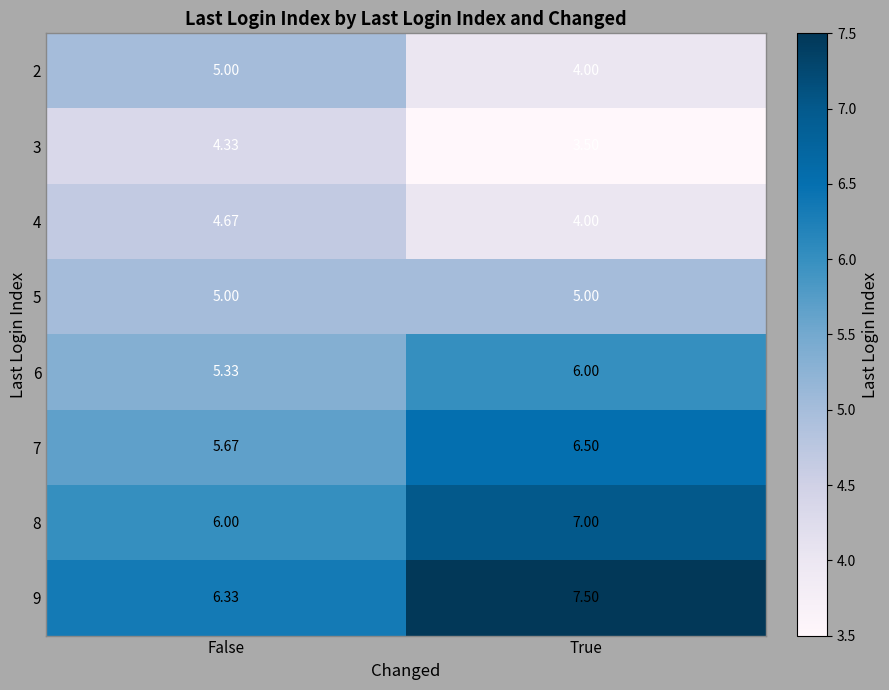

How many categories are shown in the chart?

2